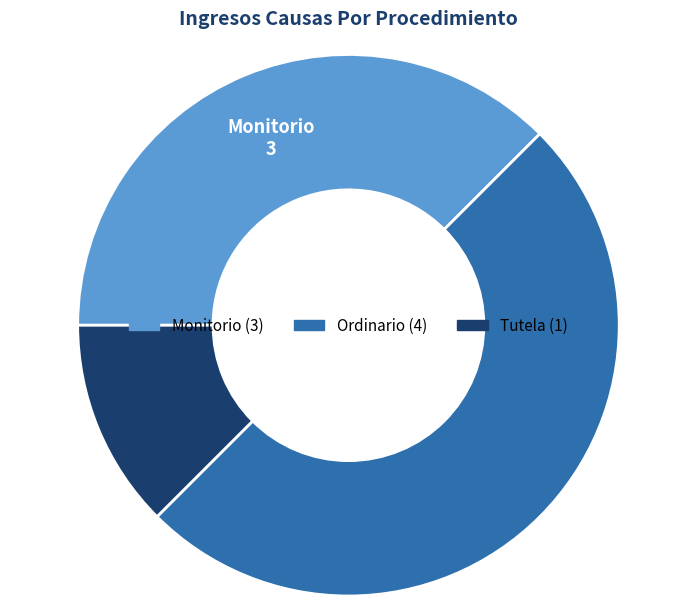

Between Tutela and Monitorio, which is larger?

Monitorio